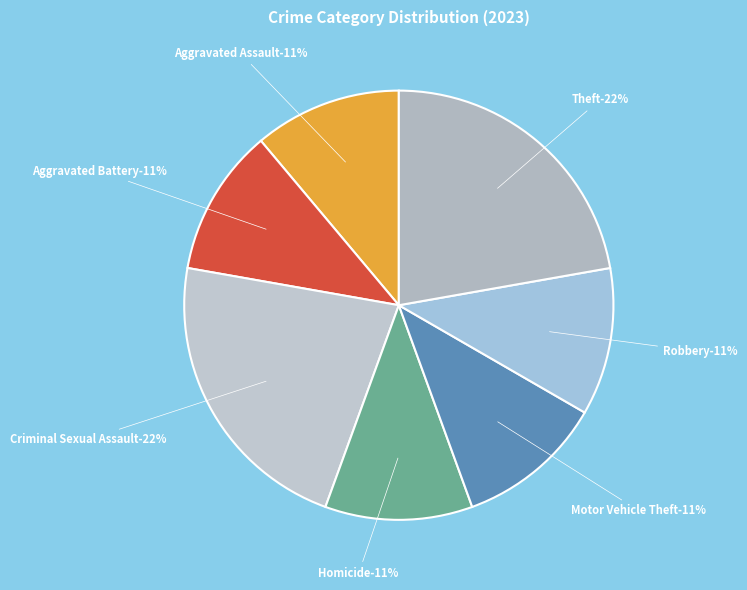

What is the change in value from Criminal Sexual Assault to Robbery?

-1